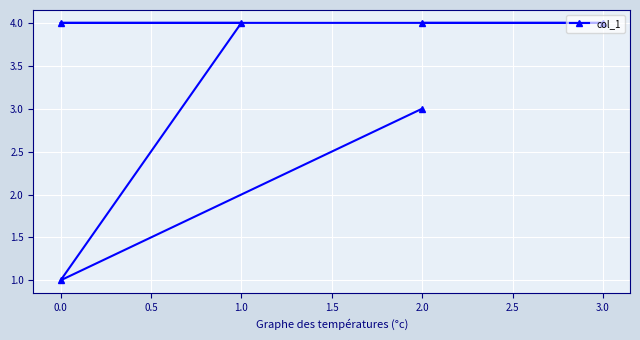

Is it true that the value at 2.0 is 7?

False